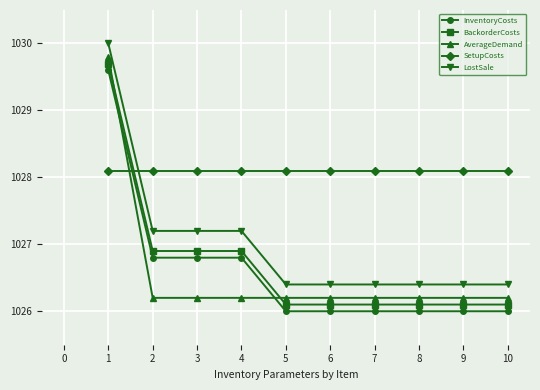

Which series ends up on top after the final intersection of LostSale and SetupCosts?

SetupCosts